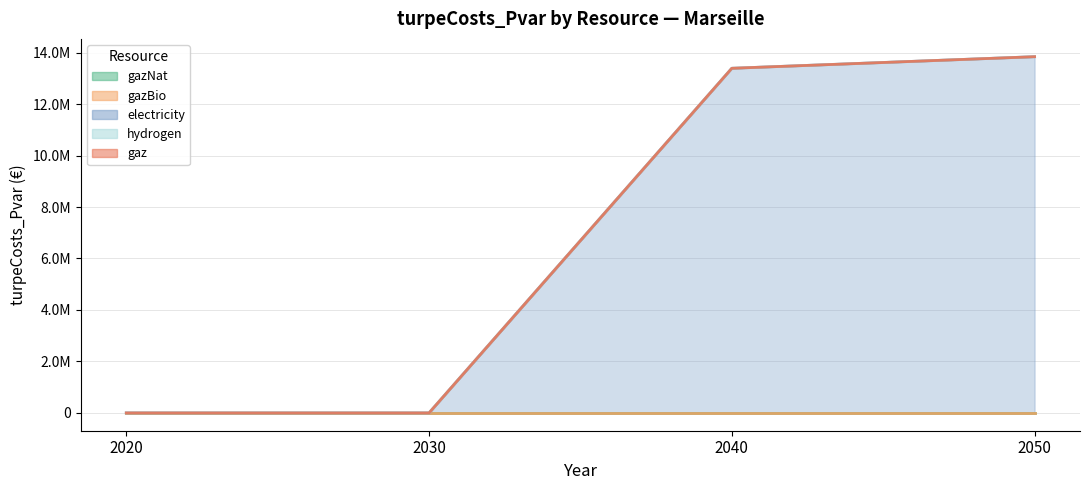

True or false: hydrogen and gazBio intersect in this chart.

False